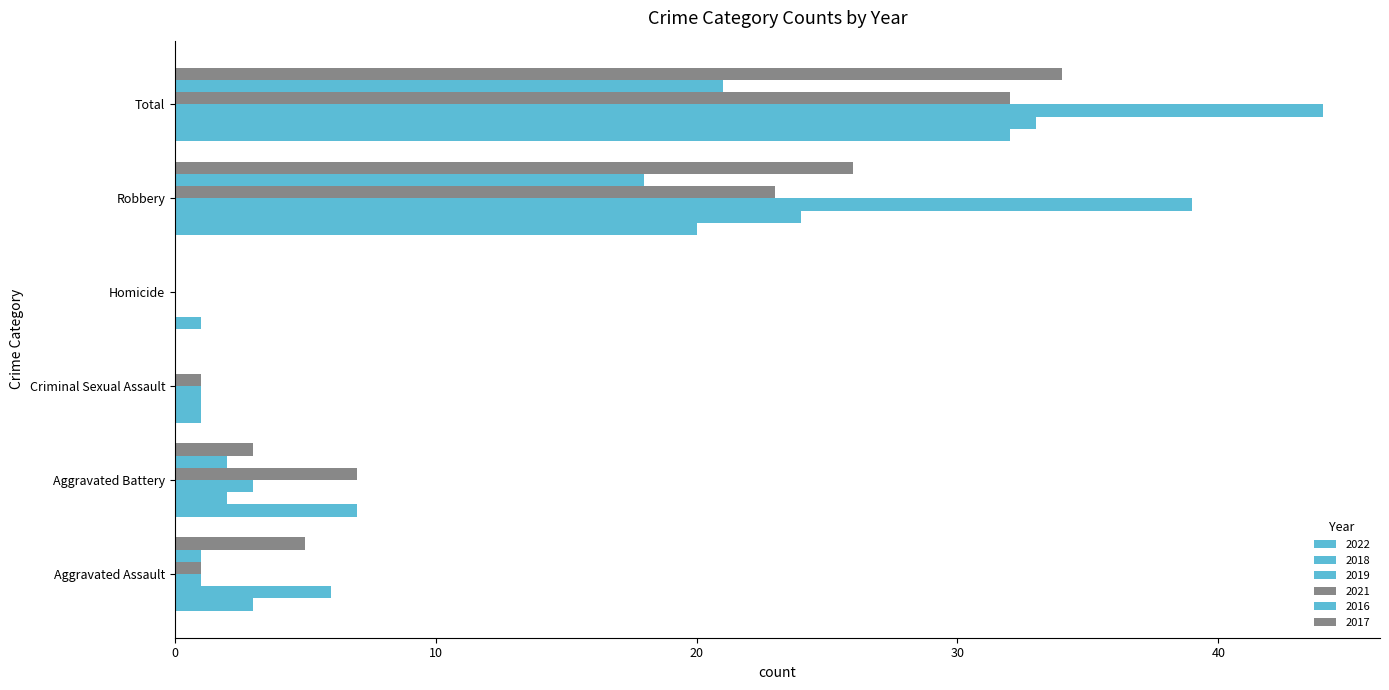

Between Aggravated Battery and Homicide, which is larger?

Aggravated Battery